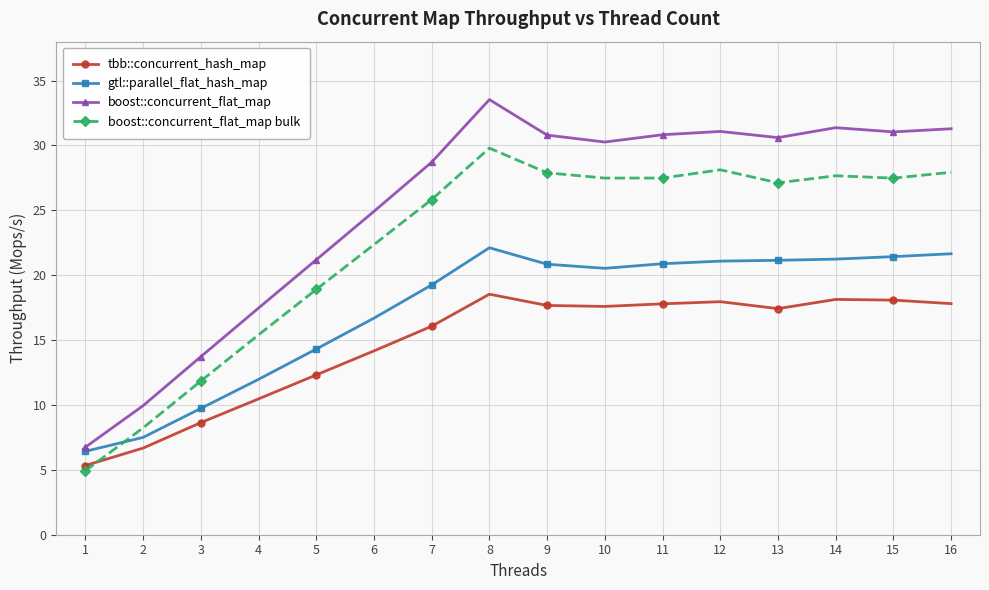

What is the difference between the maximum and second lowest values in the boost::concurrent_flat_map series?

23.6